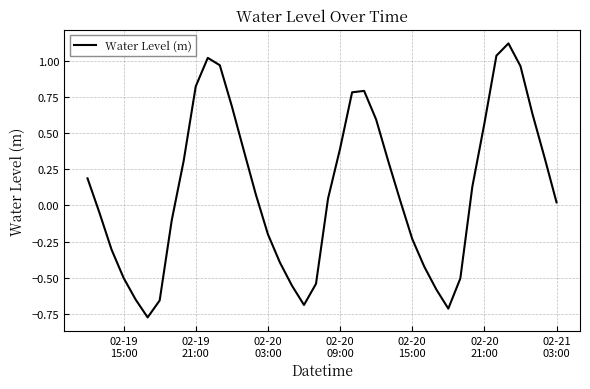

At which label does the data first exceed 0?

02-19
15:00